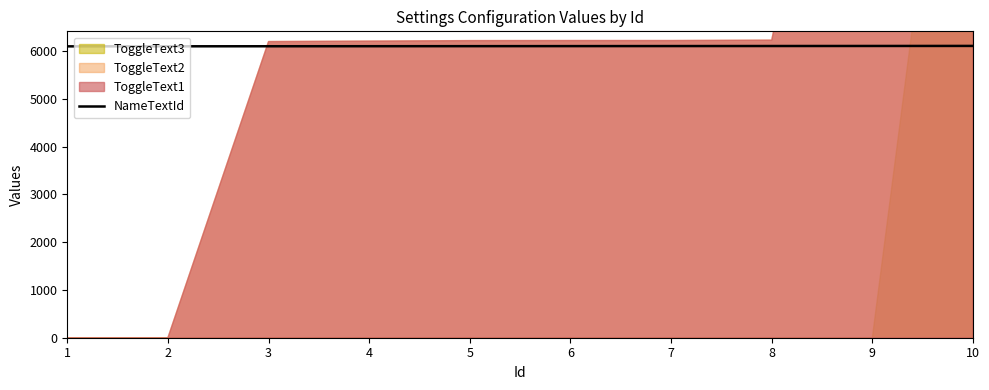

What is the maximum value for NameTextId?

6110